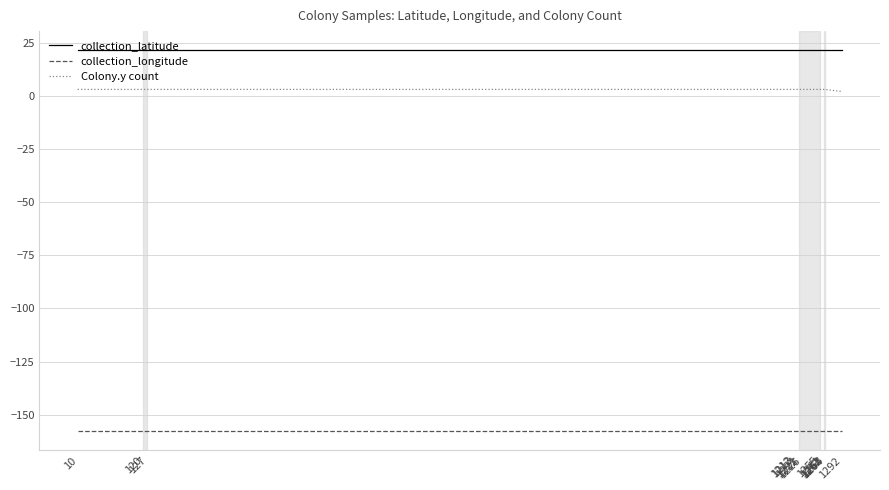

True or false: collection_longitude and collection_latitude intersect in this chart.

False